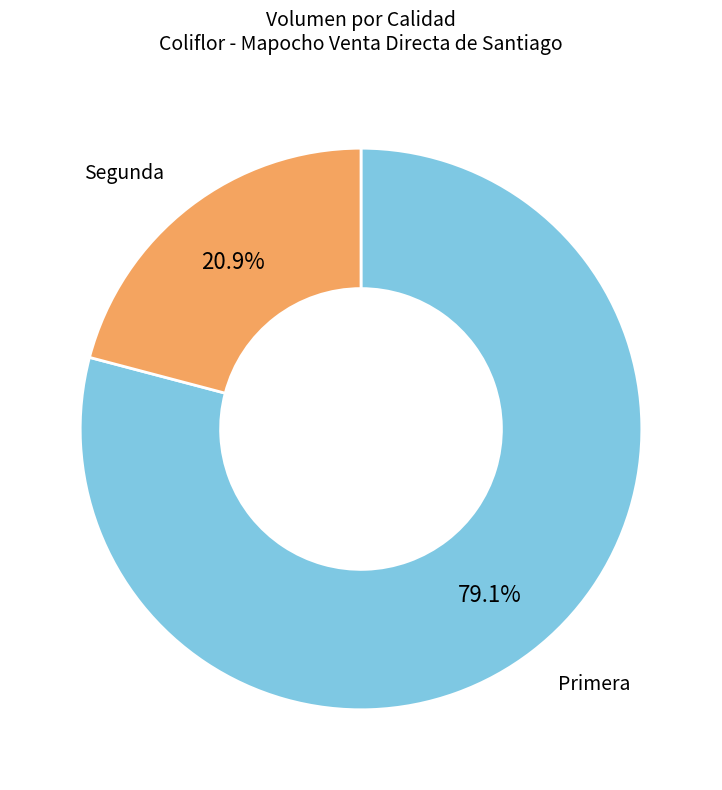

Is there any slice that represents more than half of the pie?

Yes